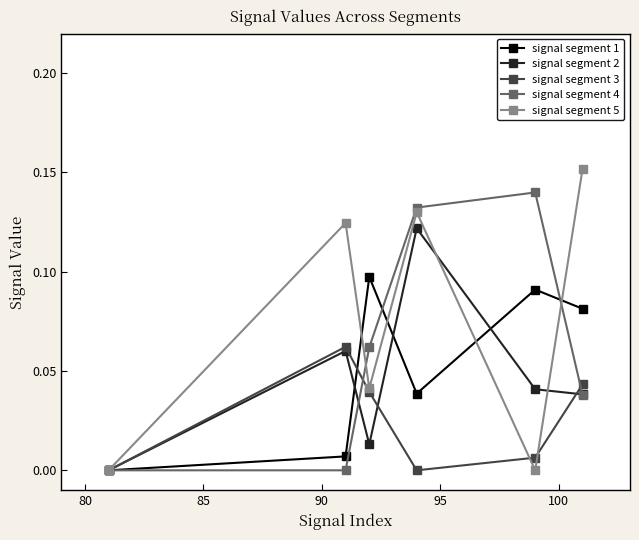

In signal segment 5, how many points are lower than both neighbors (excluding endpoints)?

2